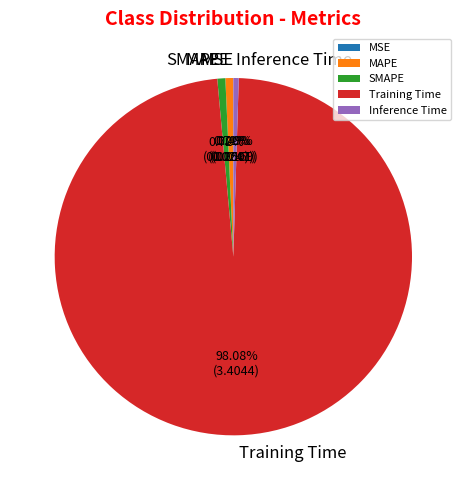

Is the sum of MAPE and Inference Time greater than half?

No